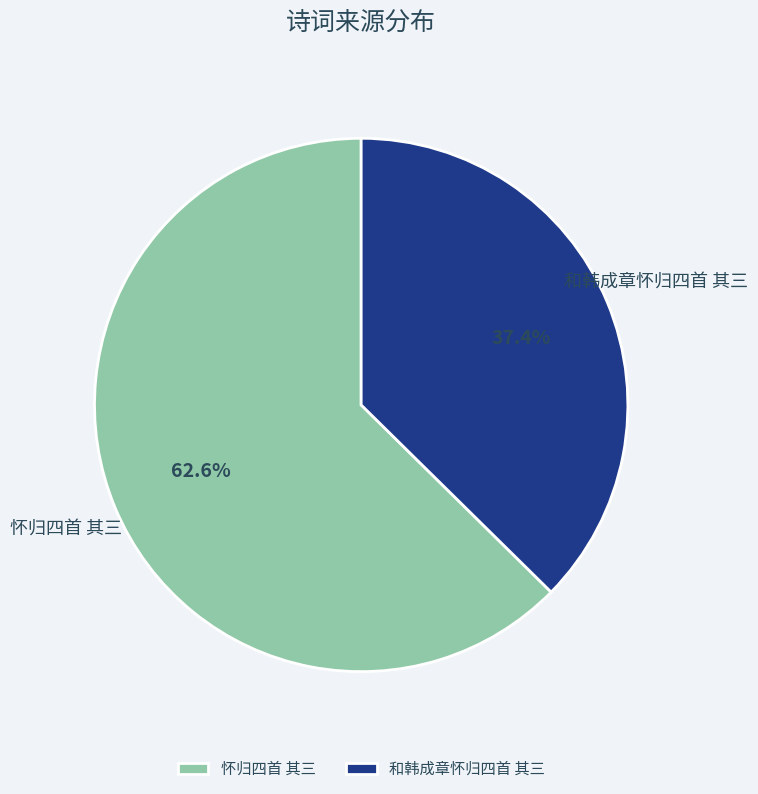

To the nearest percent, what portion does 和韩成章怀归四首 其三 represent?

37%